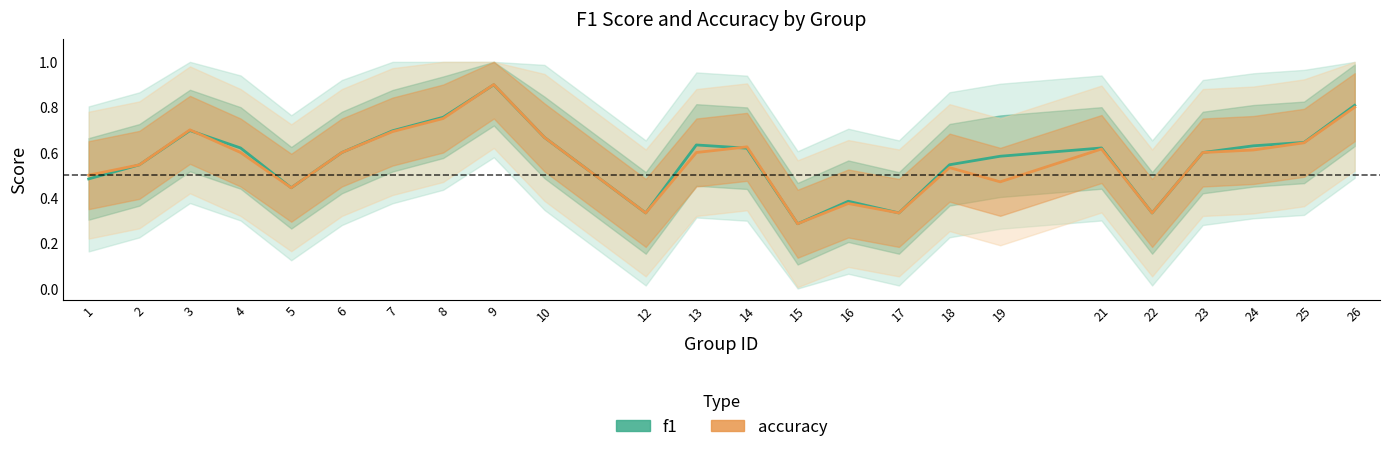

Where do f1 and accuracy first cross each other?

3 and 4